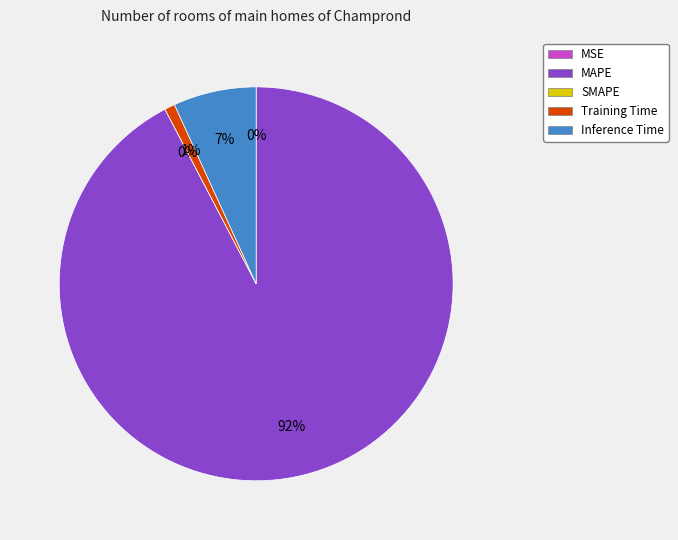

How many slices are in this pie chart?

5